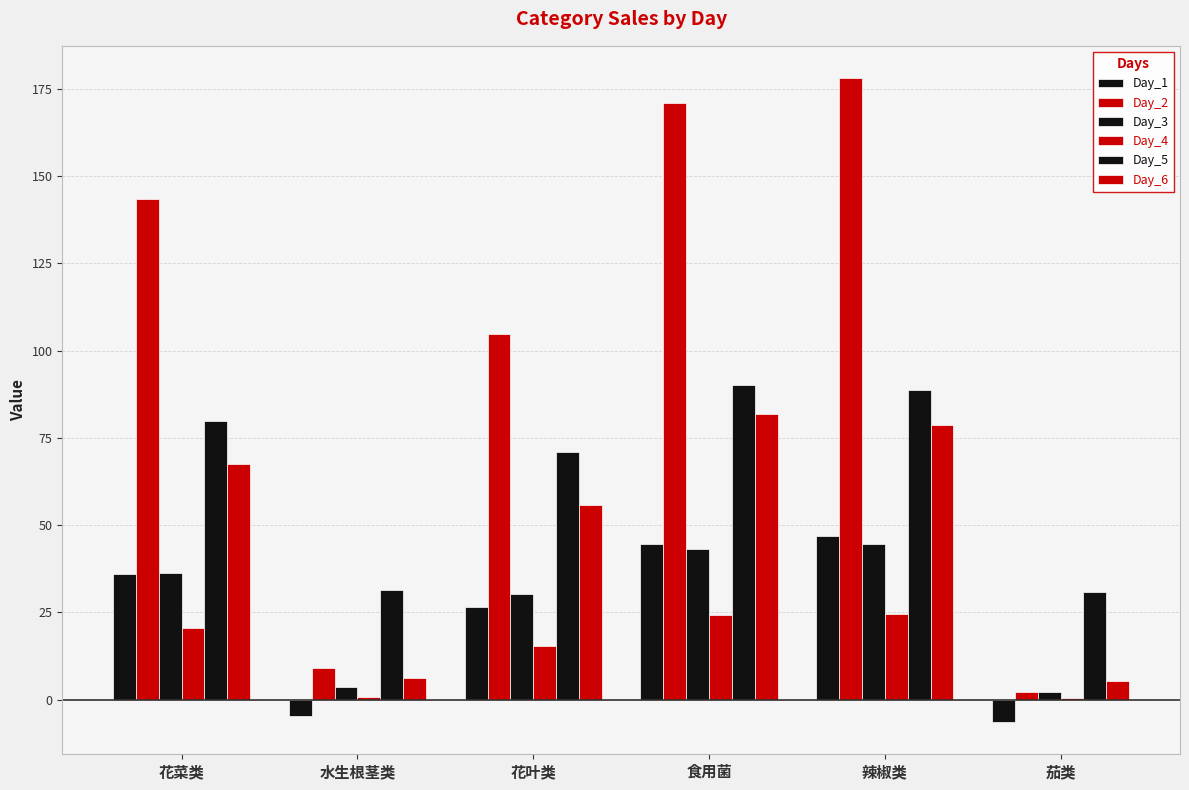

What is the difference between the highest and lowest values at 花菜类?

123.1